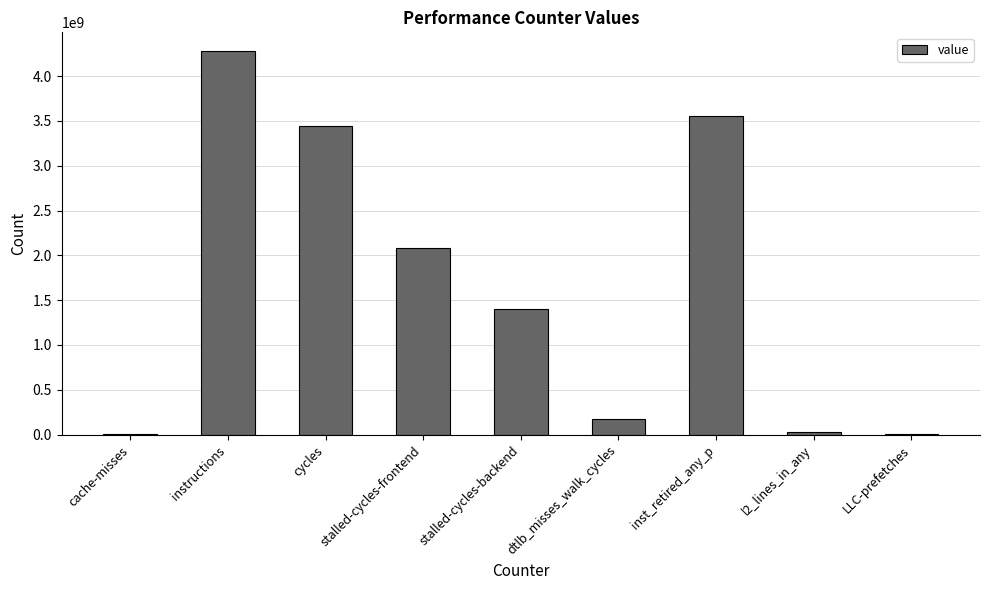

What is the sum of all values?

14977077250